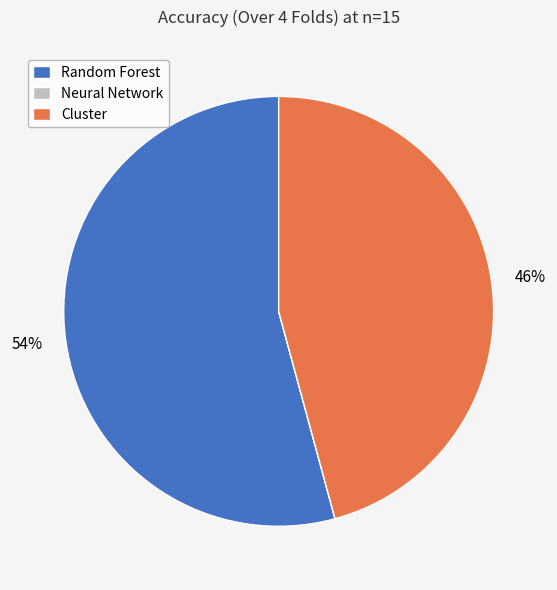

The Cluster slice represents 46% of the pie. True or false?

True